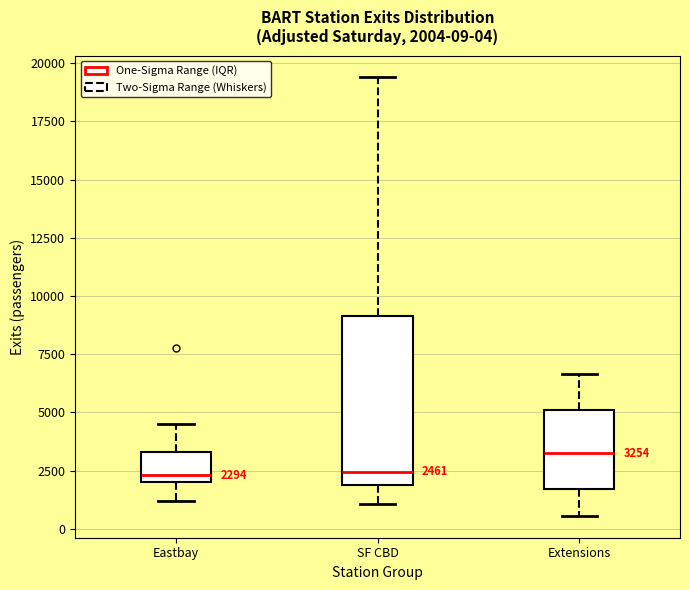

Comparing the boxes themselves (not the whiskers), which one is the tallest?

SF CBD